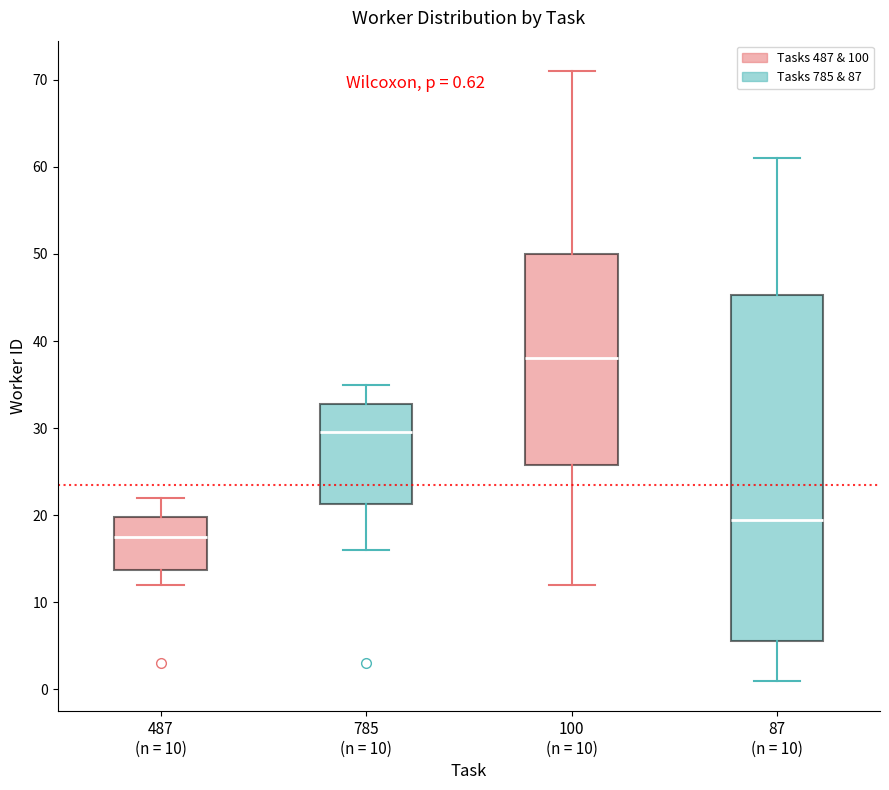

Comparing the boxes themselves (not the whiskers), which one is the tallest?

87 (n = 10)